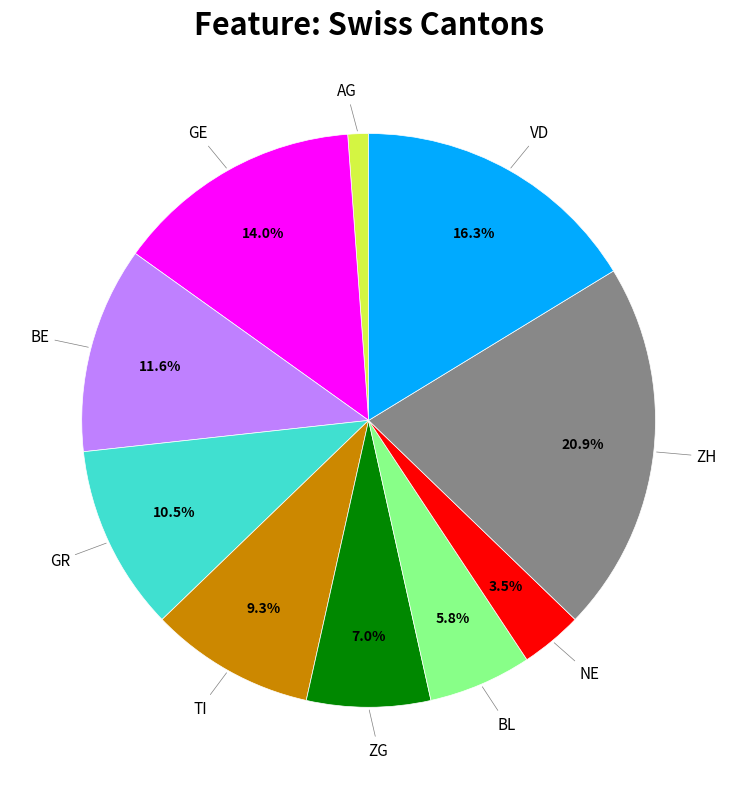

Does any single category account for the majority?

No